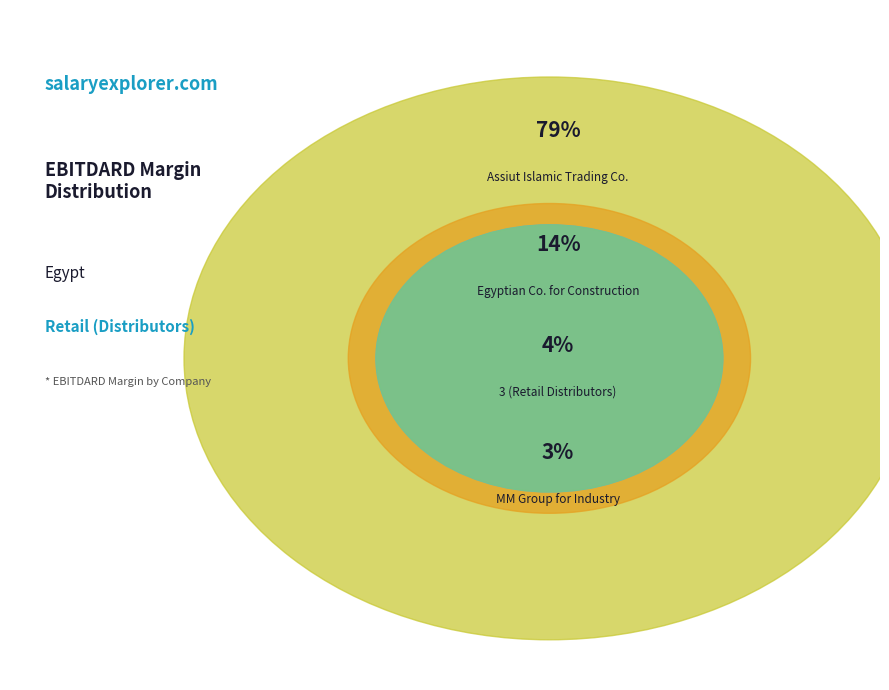

Which has a higher value, MM Group for Industry or Assiut Islamic Trading Co.?

Assiut Islamic Trading Co.